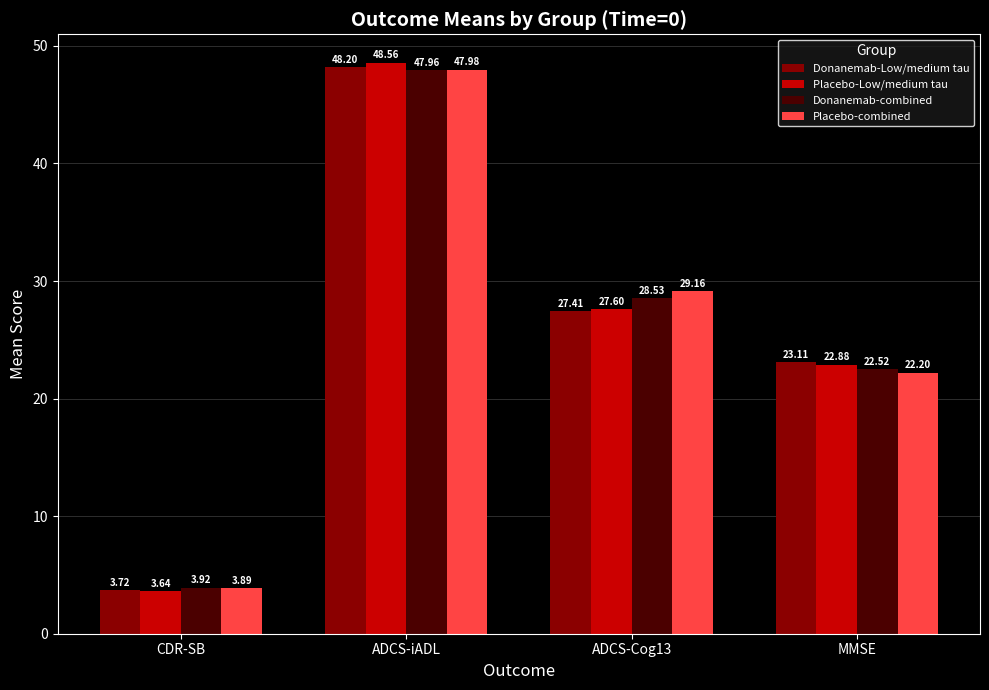

Which series has the widest spread of values?

Placebo-Low/medium tau